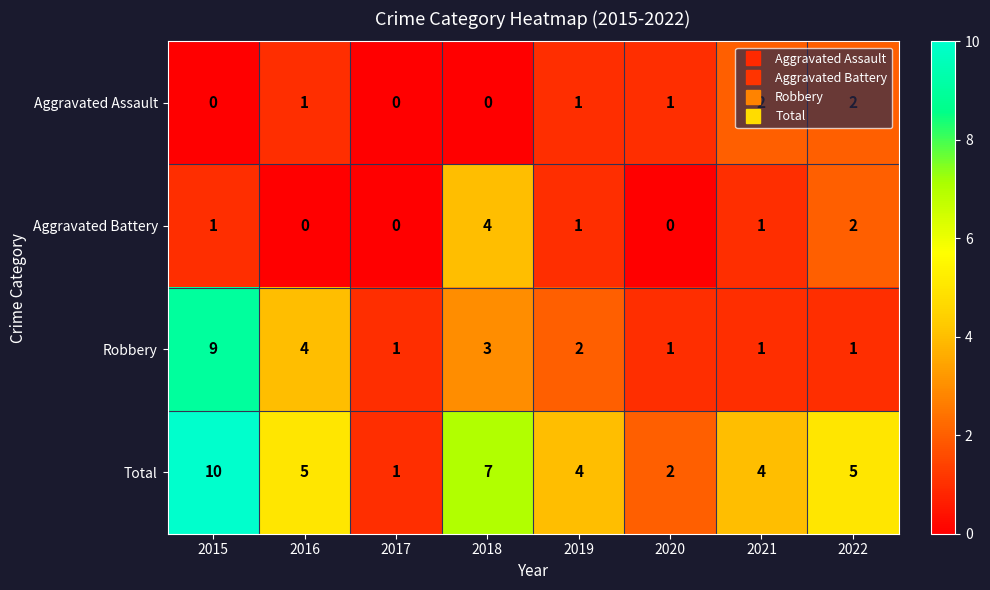

What is the total value across all series at 2016?

10